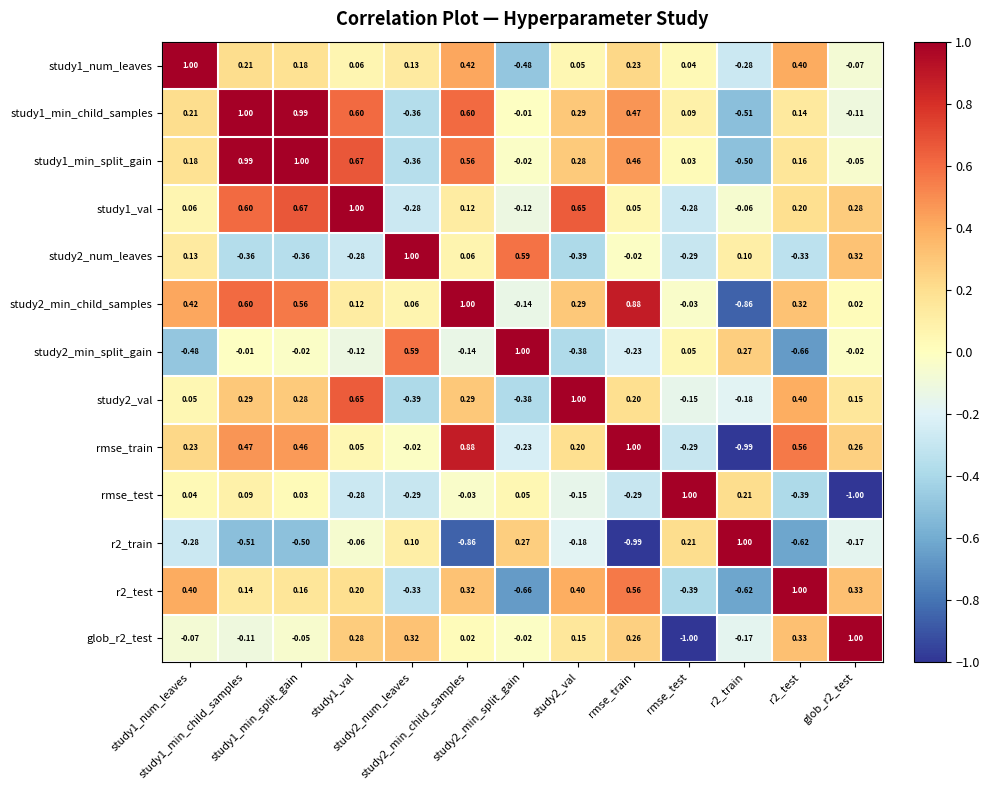

Count the number of data series in this chart.

13